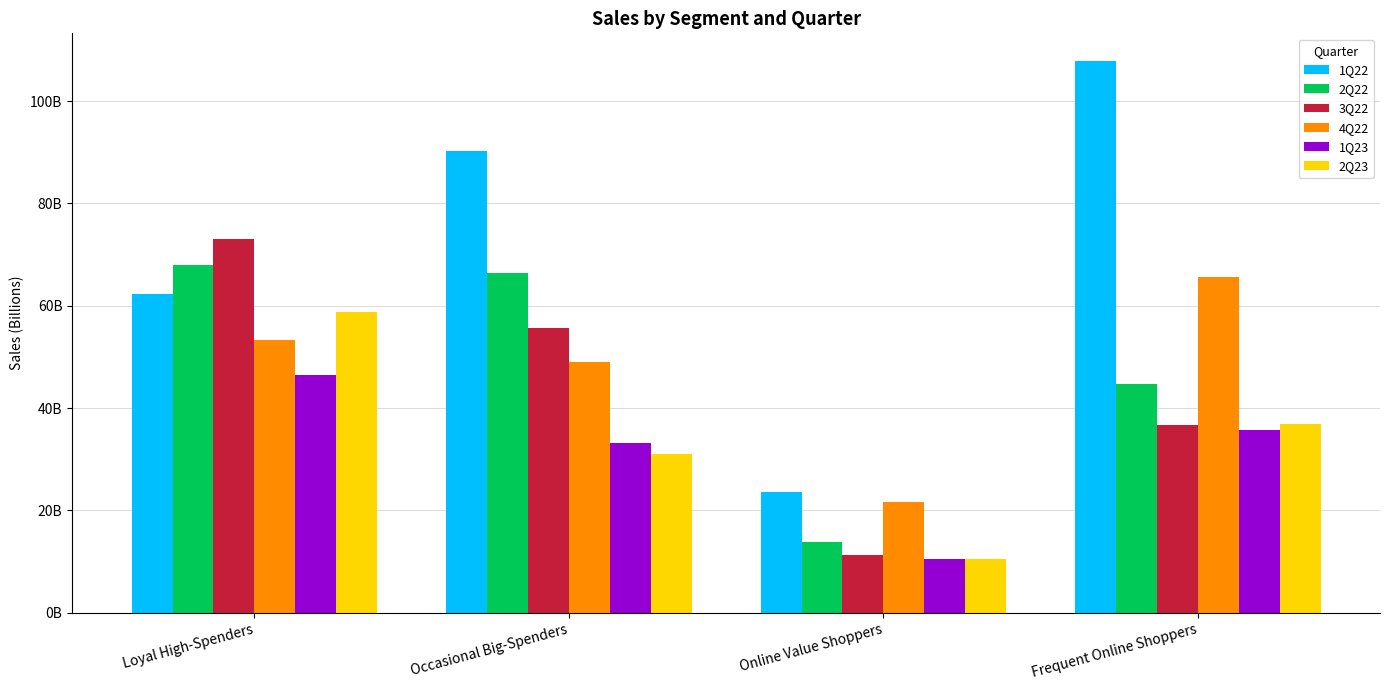

Reading left to right, what are all the values shown in this chart?

1Q22: Loyal High-Spenders=62310250410	Occasional Big-Spenders=90221782200	Online Value Shoppers=23610959900	Frequent Online Shoppers=107857106100
2Q22: Loyal High-Spenders=68017046700	Occasional Big-Spenders=66374824000	Online Value Shoppers=13795481500	Frequent Online Shoppers=44707776000
3Q22: Loyal High-Spenders=72999148100	Occasional Big-Spenders=55640035200	Online Value Shoppers=11212475600	Frequent Online Shoppers=36706421300
4Q22: Loyal High-Spenders=53347283200	Occasional Big-Spenders=48926590000	Online Value Shoppers=21727228500	Frequent Online Shoppers=65685126900
1Q23: Loyal High-Spenders=46385331800	Occasional Big-Spenders=33173472400	Online Value Shoppers=10435891800	Frequent Online Shoppers=35708331200
2Q23: Loyal High-Spenders=58706092500	Occasional Big-Spenders=30930863500	Online Value Shoppers=10484451000	Frequent Online Shoppers=36985993000